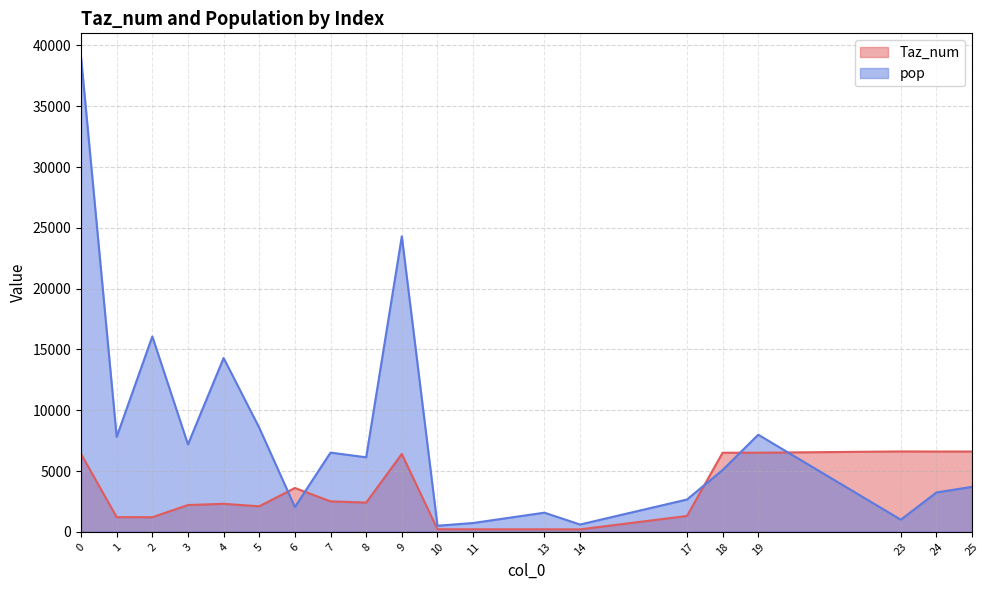

What is the value of the pop point at the 18th from the left?

996.5